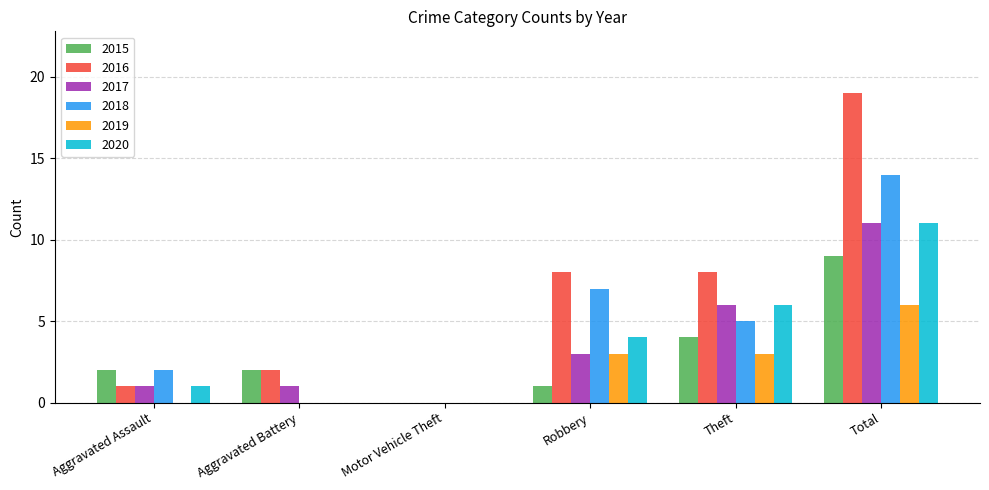

Read the 2019 value at Robbery.

3